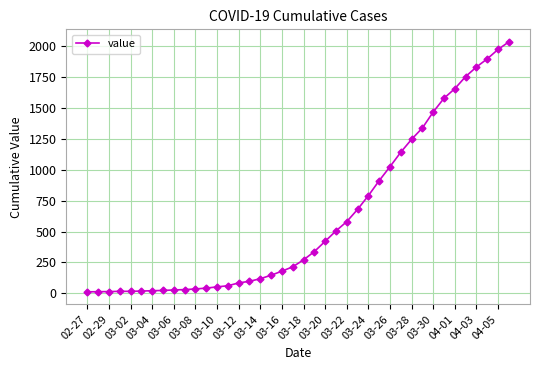

What is the sum of all values?

24656